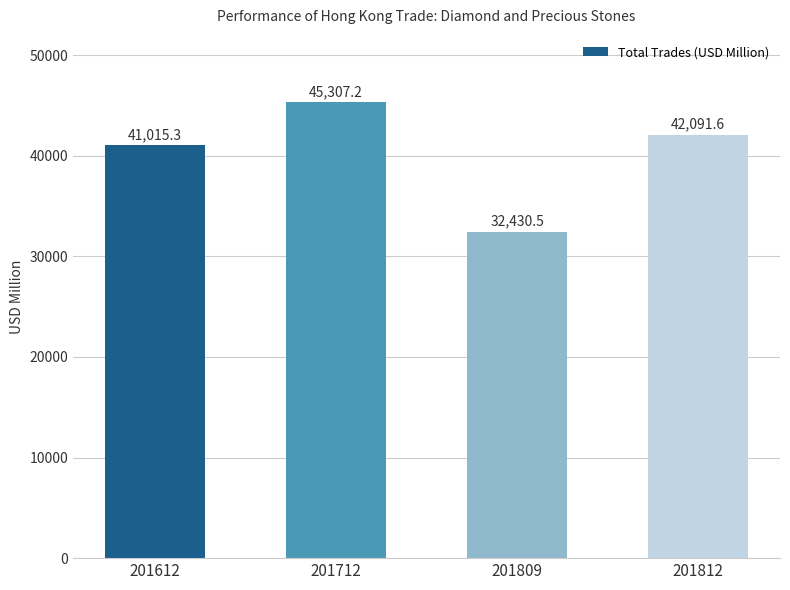

At which category does the chart reach its peak across all series?

201712